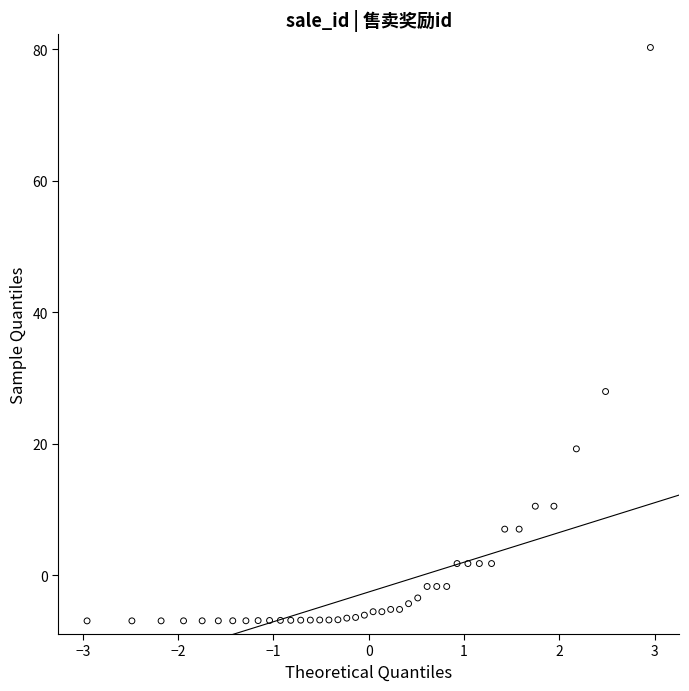

What is the range of Y values (max minus min)?

87.2